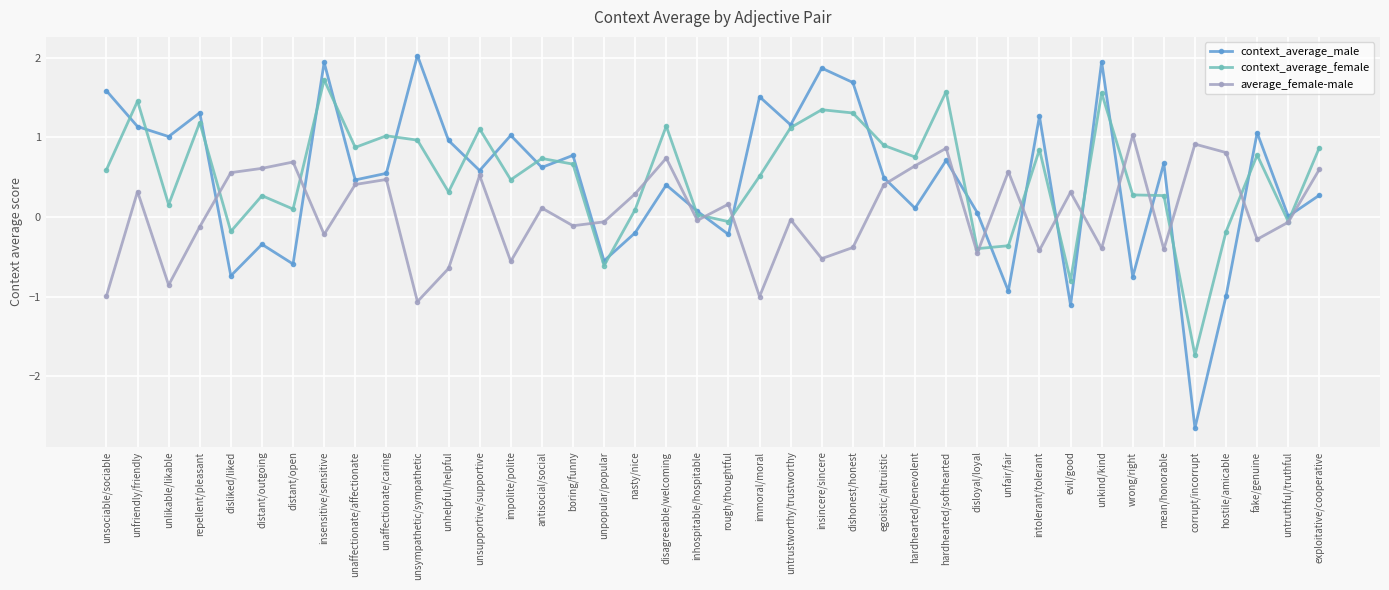

Where does the average_female-male series first go above 0?

unfriendly/friendly